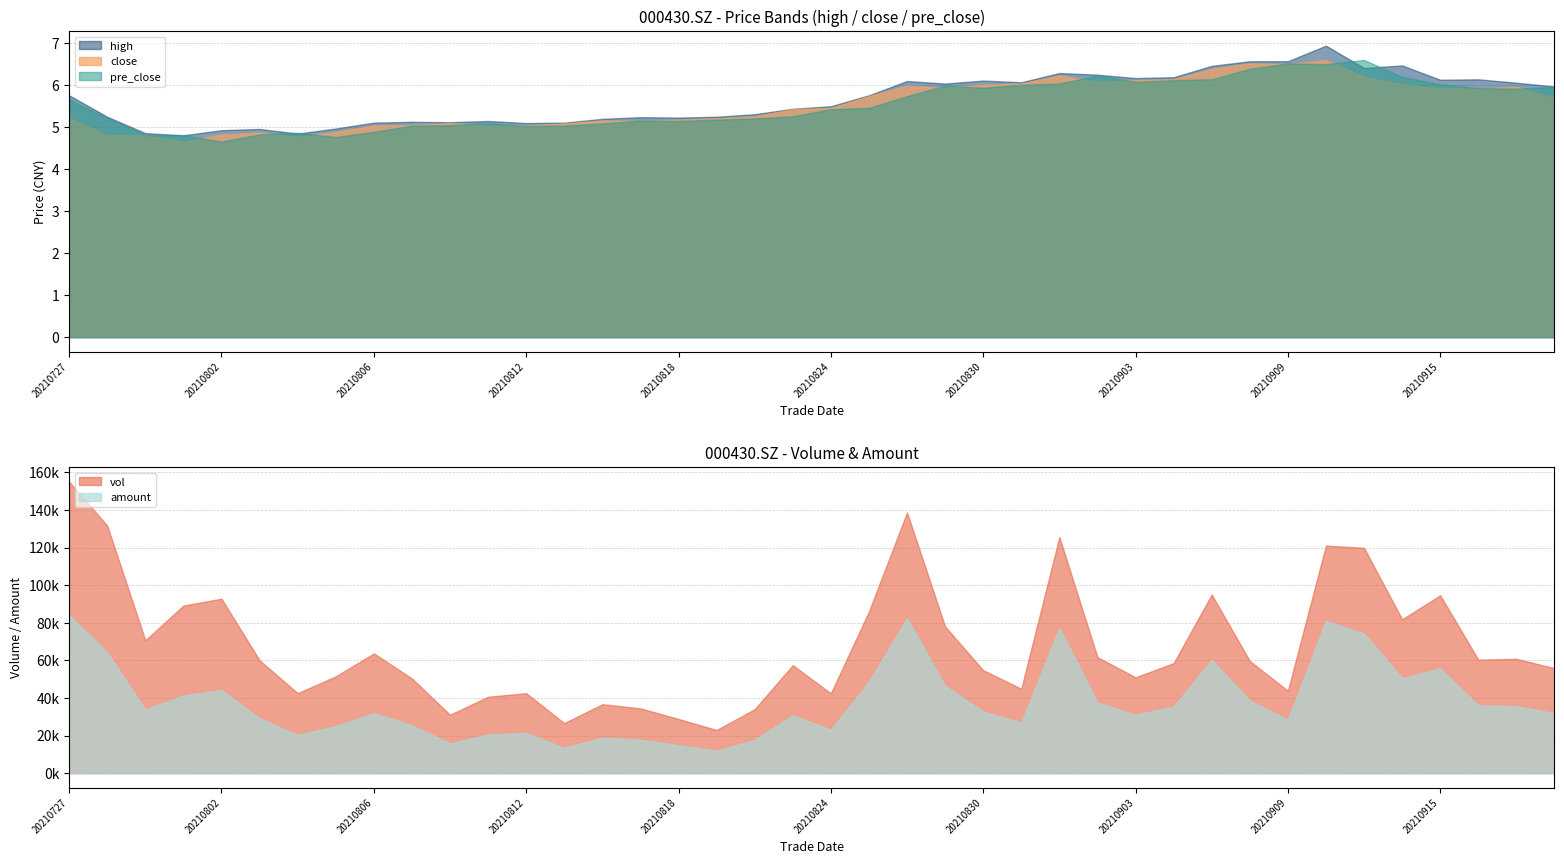

Reading right to left, list all the values displayed in this chart.

close: 20210922=5.7	20210917=6.0	20210916=5.9	20210915=5.9	20210914=6.0	20210913=6.2	20210910=6.6	20210909=6.5	20210908=6.5	20210907=6.4	20210906=6.1	20210903=6.1	20210902=6.1	20210901=6.2	20210831=6.0	20210830=6.0	20210827=5.9	20210826=6.0	20210825=5.7	20210824=5.5	20210823=5.4	20210820=5.2	20210819=5.2	20210818=5.2	20210817=5.1	20210816=5.2	20210813=5.1	20210812=5.0	20210811=5.0	20210810=5.1	20210809=5.0	20210806=5.0	20210805=4.9	20210804=4.8	20210803=4.9	20210802=4.8	20210730=4.7	20210729=4.8	20210728=4.8	20210727=5.2
high: 20210922=6.0	20210917=6.0	20210916=6.1	20210915=6.1	20210914=6.5	20210913=6.4	20210910=6.9	20210909=6.6	20210908=6.6	20210907=6.5	20210906=6.2	20210903=6.2	20210902=6.2	20210901=6.3	20210831=6.1	20210830=6.1	20210827=6.0	20210826=6.1	20210825=5.8	20210824=5.5	20210823=5.4	20210820=5.3	20210819=5.2	20210818=5.2	20210817=5.2	20210816=5.2	20210813=5.1	20210812=5.1	20210811=5.1	20210810=5.1	20210809=5.1	20210806=5.1	20210805=5.0	20210804=4.8	20210803=5.0	20210802=4.9	20210730=4.8	20210729=4.8	20210728=5.2	20210727=5.8
pre_close: 20210922=6.0	20210917=5.9	20210916=5.9	20210915=6.0	20210914=6.2	20210913=6.6	20210910=6.5	20210909=6.5	20210908=6.4	20210907=6.1	20210906=6.1	20210903=6.1	20210902=6.2	20210901=6.0	20210831=6.0	20210830=5.9	20210827=6.0	20210826=5.7	20210825=5.5	20210824=5.4	20210823=5.2	20210820=5.2	20210819=5.2	20210818=5.1	20210817=5.2	20210816=5.1	20210813=5.0	20210812=5.0	20210811=5.1	20210810=5.0	20210809=5.0	20210806=4.9	20210805=4.8	20210804=4.9	20210803=4.8	20210802=4.7	20210730=4.8	20210729=4.8	20210728=5.2	20210727=5.7
vol: 20210922=55839.5	20210917=60791.0	20210916=60365.8	20210915=94613.8	20210914=81807.4	20210913=119856.4	20210910=121028.5	20210909=43839.0	20210908=59659.3	20210907=95002.7	20210906=58517.8	20210903=50977.0	20210902=61689.2	20210901=125584.3	20210831=44882.7	20210830=54774.2	20210827=77988.8	20210826=138649.2	20210825=85992.0	20210824=42461.9	20210823=57435.9	20210820=34027.6	20210819=22933.0	20210818=28825.5	20210817=34466.0	20210816=36661.3	20210813=26598.4	20210812=42523.4	20210811=40639.1	20210810=31062.8	20210809=50369.0	20210806=63688.0	20210805=51489.4	20210804=42540.0	20210803=60015.0	20210802=92793.5	20210730=89139.1	20210729=70659.0	20210728=131646.8	20210727=155025.1
amount: 20210922=31867.8	20210917=35622.0	20210916=36129.6	20210915=55695.6	20210914=50529.1	20210913=74290.5	20210910=81055.3	20210909=28406.1	20210908=38670.7	20210907=60253.1	20210906=35433.7	20210903=31085.9	20210902=37563.7	20210901=77223.5	20210831=26920.8	20210830=32850.2	20210827=46390.8	20210826=82448.7	20210825=48675.2	20210824=23105.2	20210823=30786.5	20210820=17688.3	20210819=11942.0	20210818=14904.3	20210817=17796.0	20210816=18883.8	20210813=13480.6	20210812=21423.6	20210811=20573.2	20210810=15797.3	20210809=25475.8	20210806=31900.9	20210805=25061.6	20210804=20299.2	20210803=29141.7	20210802=44207.9	20210730=41331.1	20210729=33823.5	20210728=64192.1	20210727=84142.5